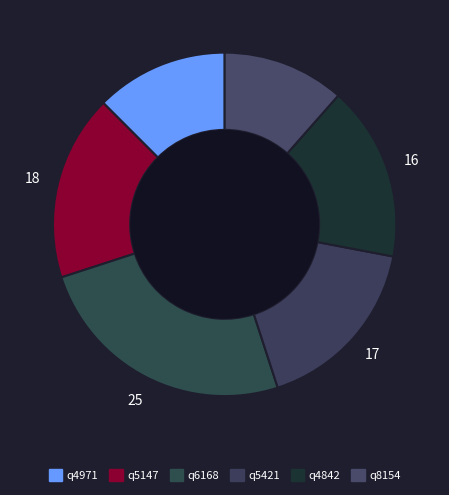

Which category has the smallest portion of the pie?

q8154